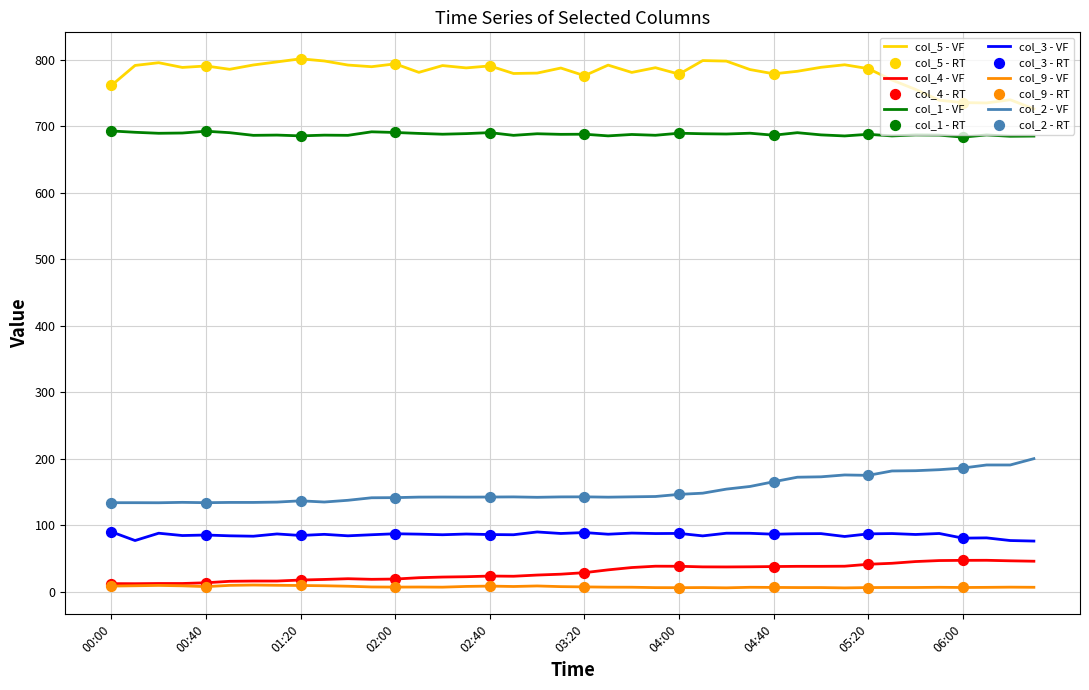

Which series has the largest total across all categories?

col_5 - VF